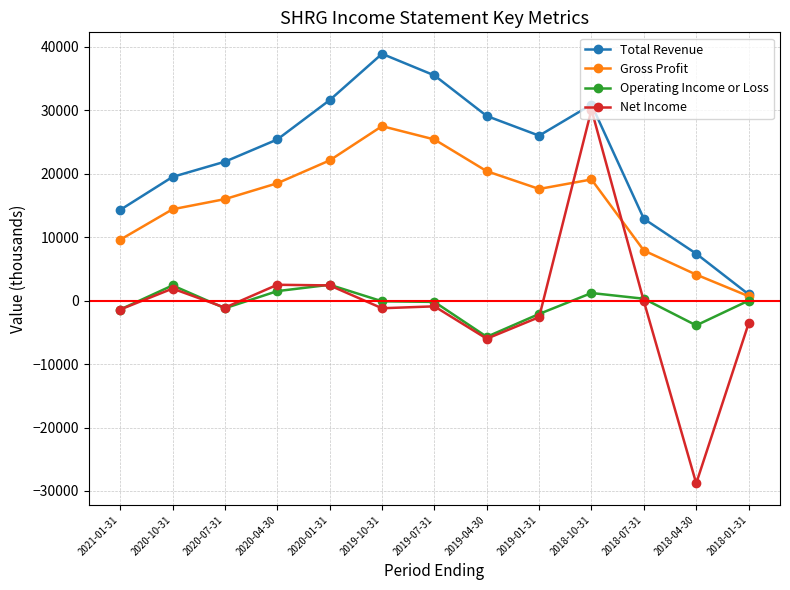

True or false: Total Revenue has a value of 38900 at 2019-10-31.

True